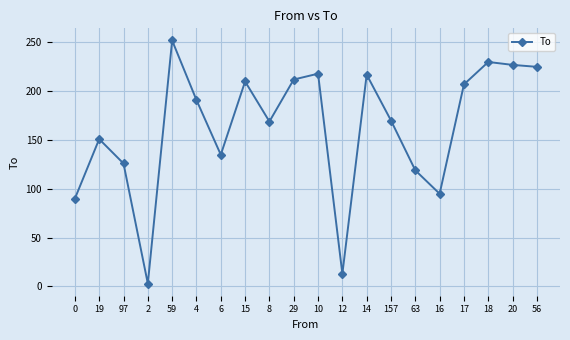

How many interior local peaks (higher than both neighbors) does the data have?

6